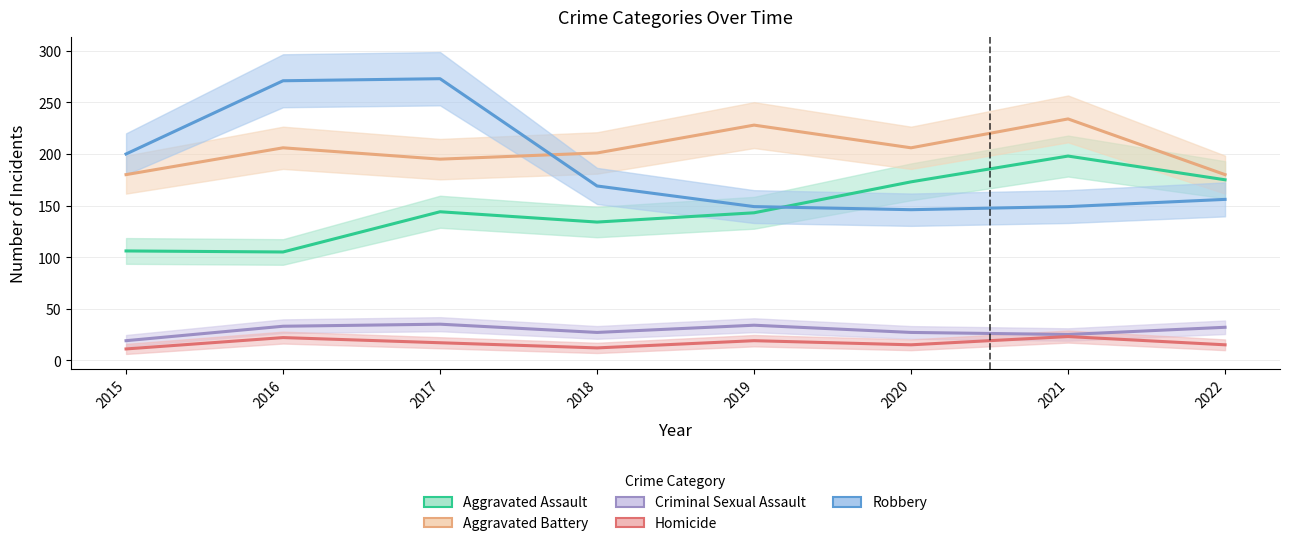

True or false: Aggravated Battery and Criminal Sexual Assault intersect in this chart.

False